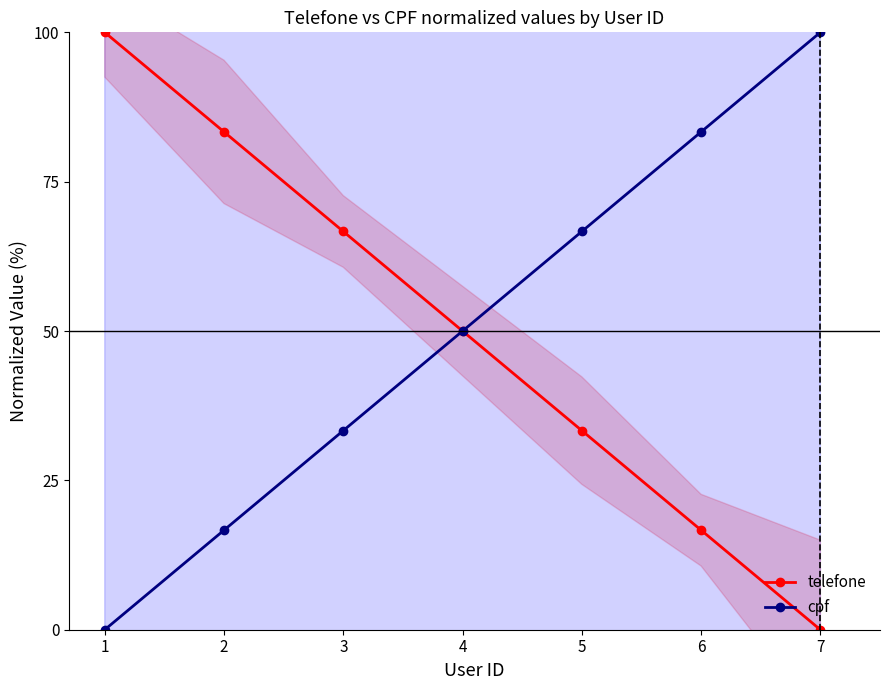

What is the spread (max minus min) of values at 1?

100.0